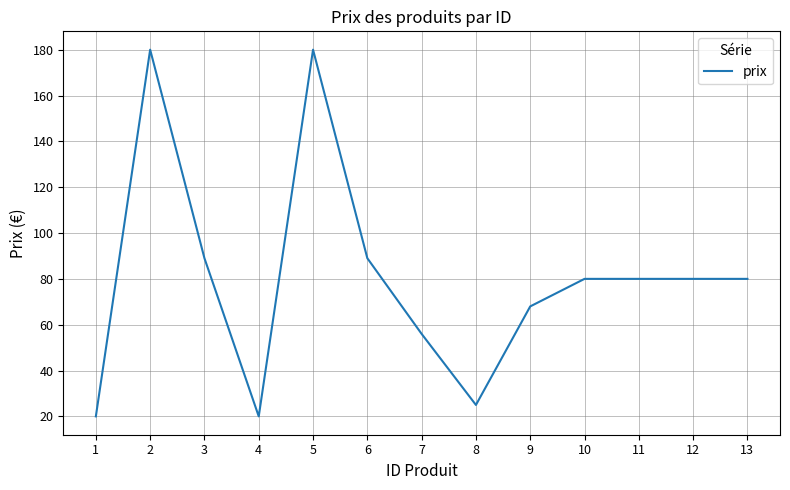

What is the difference between the values at 7 and 9?

12.0